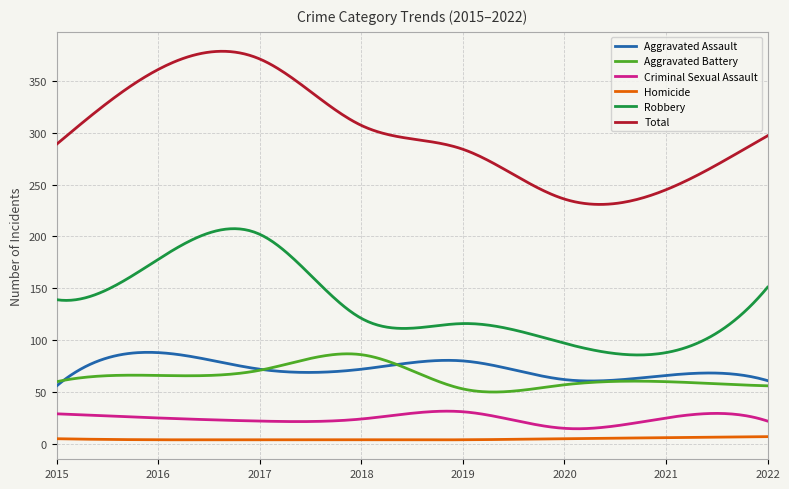

What are all the series names shown in the legend?

Aggravated Assault, Aggravated Battery, Criminal Sexual Assault, Homicide, Robbery, Total